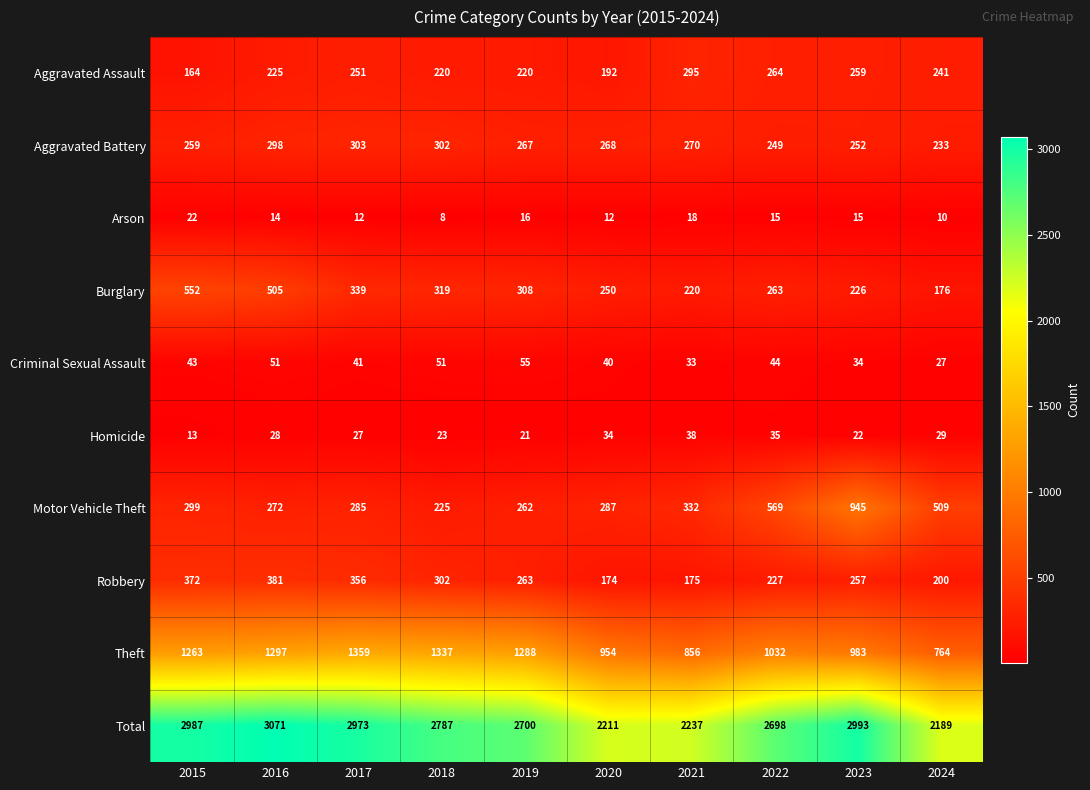

What is the smallest value displayed?

8